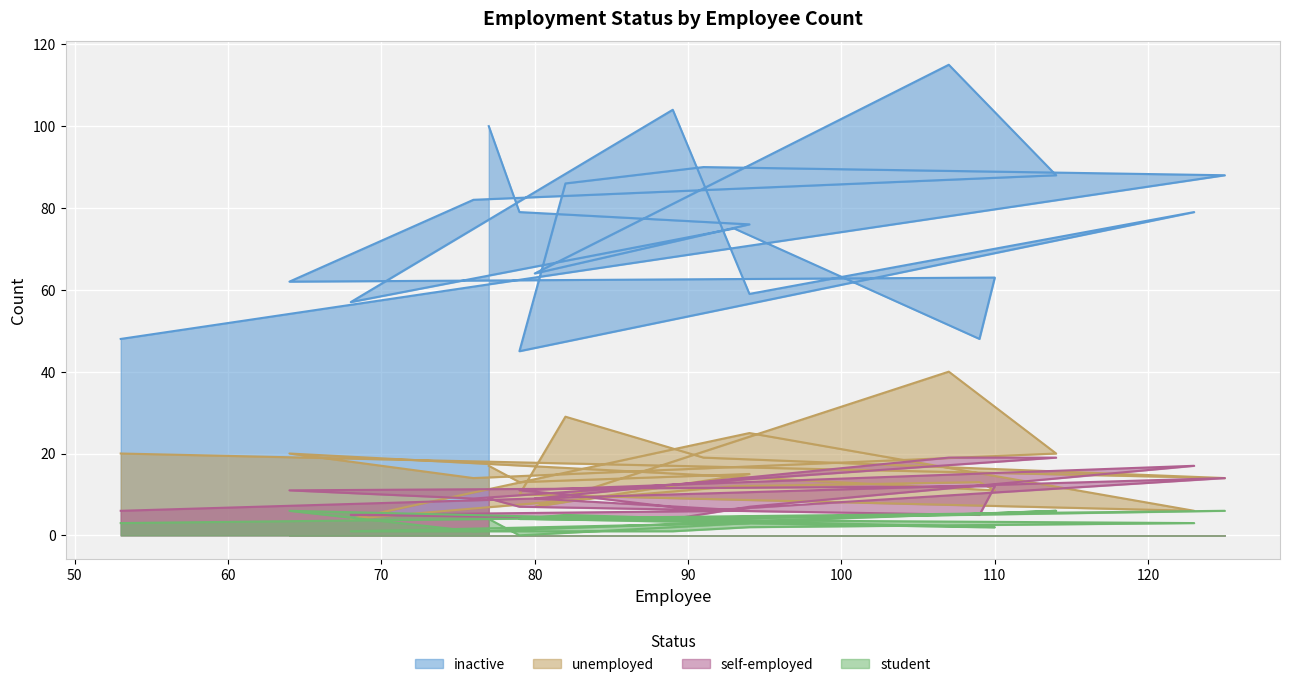

In unemployed, how many points are lower than both neighbors (excluding endpoints)?

7